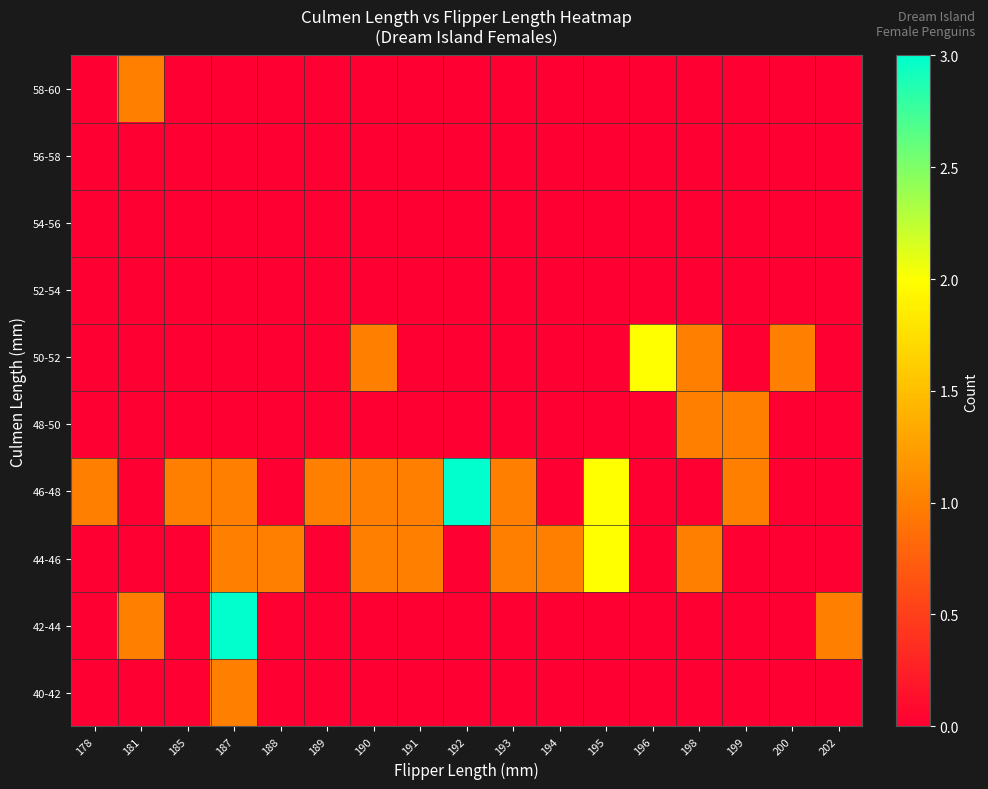

Reading left to right, transcribe all the data shown in this chart.

40-42: 178=0	181=0	185=0	187=1	188=0	189=0	190=0	191=0	192=0	193=0	194=0	195=0	196=0	198=0	199=0	200=0	202=0
42-44: 178=0	181=1	185=0	187=3	188=0	189=0	190=0	191=0	192=0	193=0	194=0	195=0	196=0	198=0	199=0	200=0	202=1
44-46: 178=0	181=0	185=0	187=1	188=1	189=0	190=1	191=1	192=0	193=1	194=1	195=2	196=0	198=1	199=0	200=0	202=0
46-48: 178=1	181=0	185=1	187=1	188=0	189=1	190=1	191=1	192=3	193=1	194=0	195=2	196=0	198=0	199=1	200=0	202=0
48-50: 178=0	181=0	185=0	187=0	188=0	189=0	190=0	191=0	192=0	193=0	194=0	195=0	196=0	198=1	199=1	200=0	202=0
50-52: 178=0	181=0	185=0	187=0	188=0	189=0	190=1	191=0	192=0	193=0	194=0	195=0	196=2	198=1	199=0	200=1	202=0
52-54: 178=0	181=0	185=0	187=0	188=0	189=0	190=0	191=0	192=0	193=0	194=0	195=0	196=0	198=0	199=0	200=0	202=0
54-56: 178=0	181=0	185=0	187=0	188=0	189=0	190=0	191=0	192=0	193=0	194=0	195=0	196=0	198=0	199=0	200=0	202=0
56-58: 178=0	181=0	185=0	187=0	188=0	189=0	190=0	191=0	192=0	193=0	194=0	195=0	196=0	198=0	199=0	200=0	202=0
58-60: 178=0	181=1	185=0	187=0	188=0	189=0	190=0	191=0	192=0	193=0	194=0	195=0	196=0	198=0	199=0	200=0	202=0